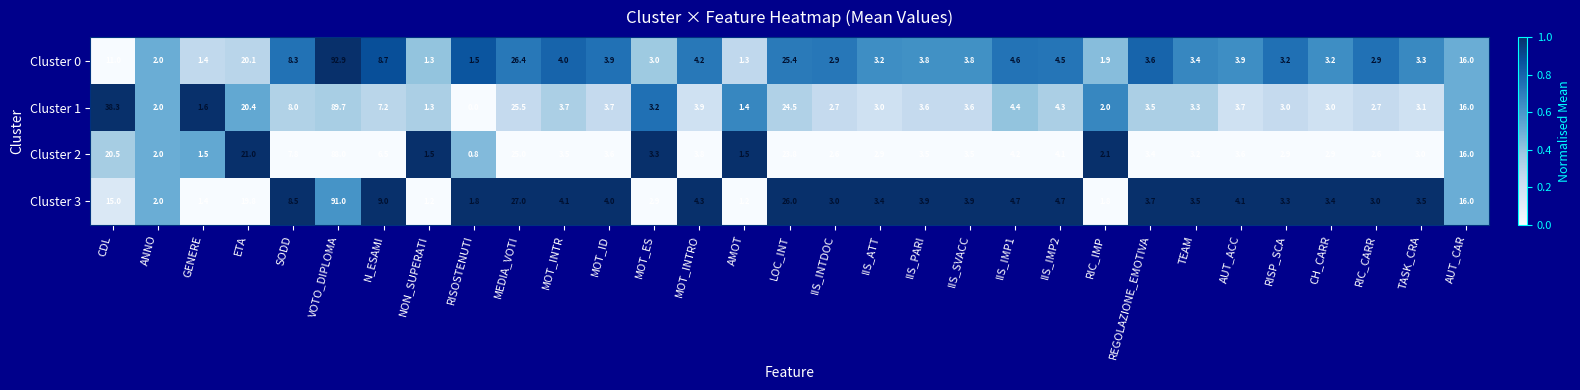

Rank the series by their average value, from lowest to highest.

Cluster 2, Cluster 0, Cluster 3, Cluster 1